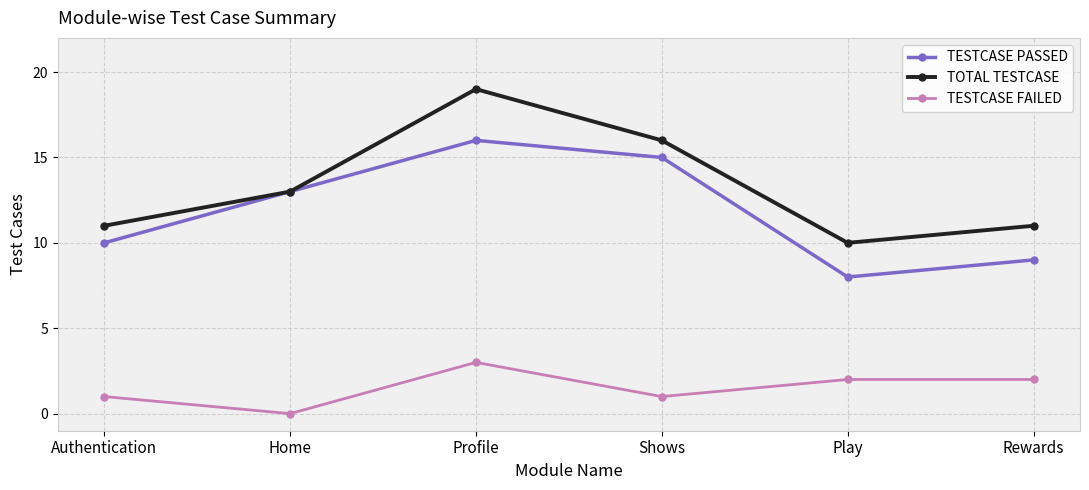

At which category does TESTCASE PASSED reach its first local valley?

Play